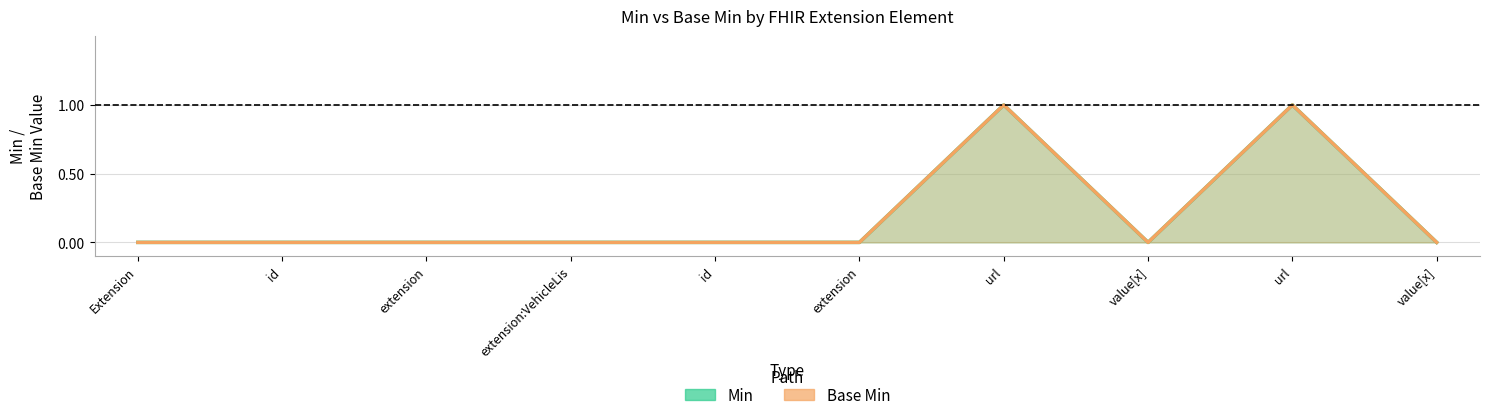

Where is Min nearest to the value 0?

Extension